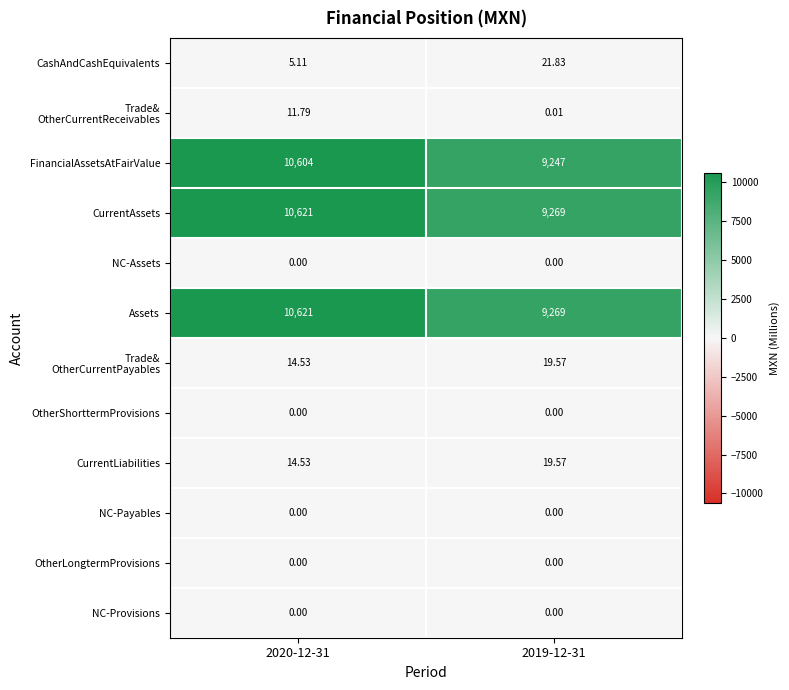

Which series has the largest range (max minus min)?

FinancialAssetsAtFairValue